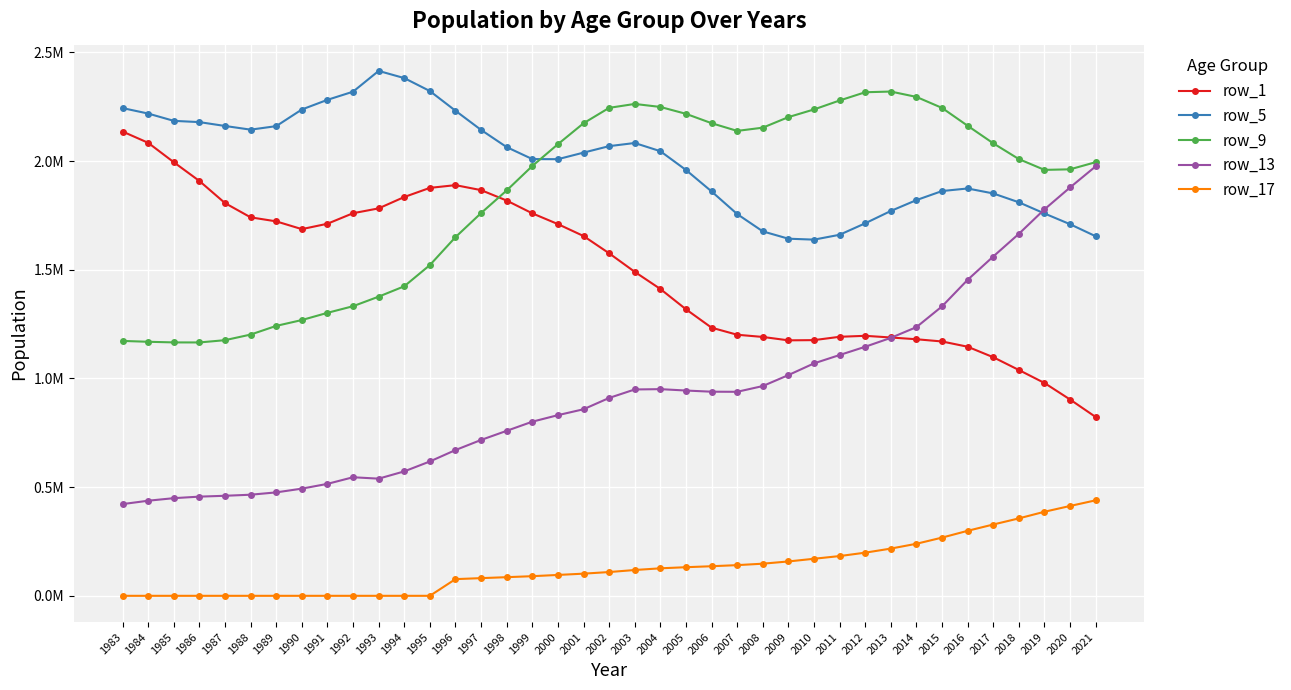

Reading left to right, what are all the values shown in this chart?

row_1: 1983=2136203.0	1984=2084255.0	1985=1995049.0	1986=1908721.0	1987=1806973.0	1988=1741382.0	1989=1722889.0	1990=1687147.0	1991=1711889.0	1992=1760364.0	1993=1782611.0	1994=1834885.0	1995=1876947.5	1996=1889527.5	1997=1866576.0	1998=1818558.0	1999=1759804.0	2000=1710282.0	2001=1655456.0	2002=1575963.0	2003=1490623.0	2004=1411847.0	2005=1318437.5	2006=1233701.0	2007=1201209.0	2008=1191064.5	2009=1175453.0	2010=1176430.0	2011=1191773.0	2012=1196279.5	2013=1188546.5	2014=1180475.5	2015=1170260.5	2016=1146059.0	2017=1097772.5	2018=1039018.0	2019=979211.0	2020=903178.0	2021=822670.5
row_5: 1983=2244086.0	1984=2218868.0	1985=2185328.0	1986=2179523.0	1987=2161770.0	1988=2144822.0	1989=2160951.0	1990=2237534.0	1991=2282016.0	1992=2319533.0	1993=2415096.5	1994=2382078.5	1995=2322519.5	1996=2231847.5	1997=2143611.0	1998=2064479.5	1999=2009479.5	2000=2008956.0	2001=2039132.0	2002=2068955.0	2003=2083413.0	2004=2045753.0	2005=1959368.5	2006=1860647.0	2007=1756562.0	2008=1676808.0	2009=1643101.0	2010=1638804.0	2011=1661130.0	2012=1713945.5	2013=1770703.5	2014=1820690.5	2015=1862369.5	2016=1874179.5	2017=1851296.0	2018=1810584.5	2019=1759184.0	2020=1709726.0	2021=1654306.5
row_9: 1983=1172788.0	1984=1168830.0	1985=1165918.0	1986=1165761.0	1987=1176211.0	1988=1201983.0	1989=1241917.0	1990=1268797.0	1991=1301987.0	1992=1332496.0	1993=1376461.0	1994=1424142.5	1995=1521729.5	1996=1650196.5	1997=1760980.0	1998=1865149.0	1999=1977515.5	2000=2077820.0	2001=2174115.5	2002=2245144.5	2003=2263138.0	2004=2249286.0	2005=2217681.0	2006=2174572.5	2007=2139080.0	2008=2153919.0	2009=2202463.5	2010=2237800.0	2011=2278987.0	2012=2316941.0	2013=2320135.5	2014=2295490.5	2015=2244823.0	2016=2162689.5	2017=2082042.0	2018=2009430.0	2019=1959709.0	2020=1962337.0	2021=1995164.0
row_13: 1983=421952.0	1984=437544.0	1985=449283.0	1986=456346.0	1987=460271.0	1988=465153.0	1989=475876.0	1990=493103.0	1991=515094.0	1992=545528.0	1993=539051.5	1994=572527.5	1995=618156.0	1996=670609.5	1997=717161.5	1998=759107.0	1999=801157.5	2000=831193.0	2001=858339.5	2002=910380.0	2003=949423.5	2004=950918.5	2005=944510.0	2006=939135.5	2007=938689.0	2008=965080.5	2009=1015578.5	2010=1069407.0	2011=1107881.5	2012=1145902.5	2013=1186814.0	2014=1236224.5	2015=1331686.5	2016=1453903.0	2017=1561178.5	2018=1665402.5	2019=1778062.5	2020=1878929.5	2021=1976075.0
row_17: 1983=0.0	1984=0.0	1985=0.0	1986=0.0	1987=0.0	1988=0.0	1989=0.0	1990=0.0	1991=0.0	1992=0.0	1993=0.0	1994=0.0	1995=0.0	1996=76770.0	1997=81332.0	1998=85757.0	1999=90329.0	2000=96027.0	2001=101961.5	2002=109357.5	2003=118727.5	2004=126506.5	2005=131641.5	2006=136109.0	2007=141170.5	2008=147805.5	2009=158094.0	2010=170484.5	2011=182886.5	2012=198522.0	2013=217303.0	2014=239458.0	2015=267805.5	2016=299052.5	2017=328109.0	2018=356227.0	2019=386770.5	2020=413379.5	2021=439372.0